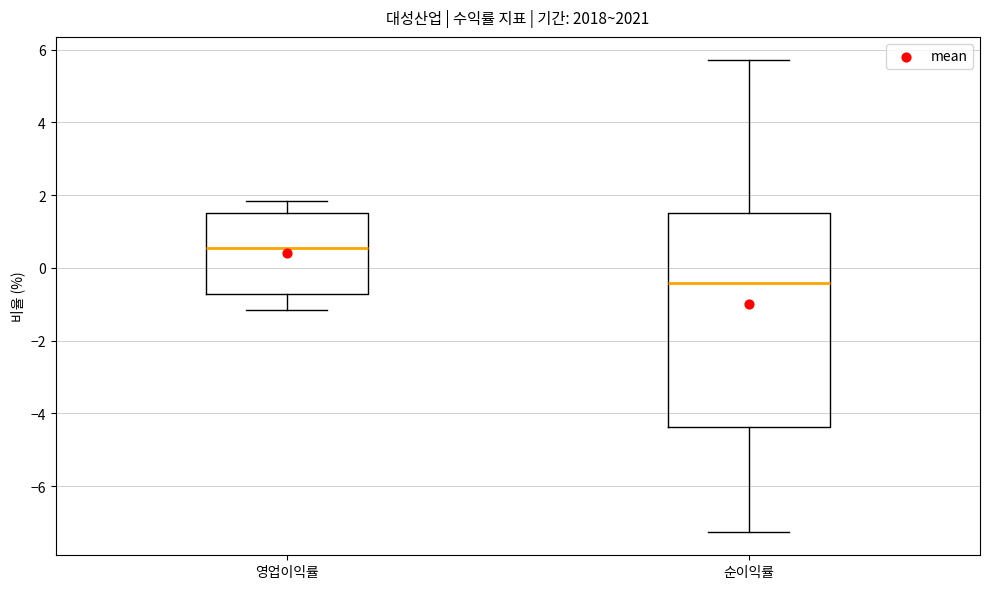

Reading left to right, transcribe this box plot: for each box, give where its median line is, the range the box spans, and where its two whiskers end, as read against the y-axis. The values are not printed on the chart, so give them approximately, as read against the axis.

영업이익률: median 0.6, box -0.8 to 1.6, whiskers -1.2 to 1.8
순이익률: median -0.4, box -4.4 to 1.6, whiskers -7.2 to 5.8